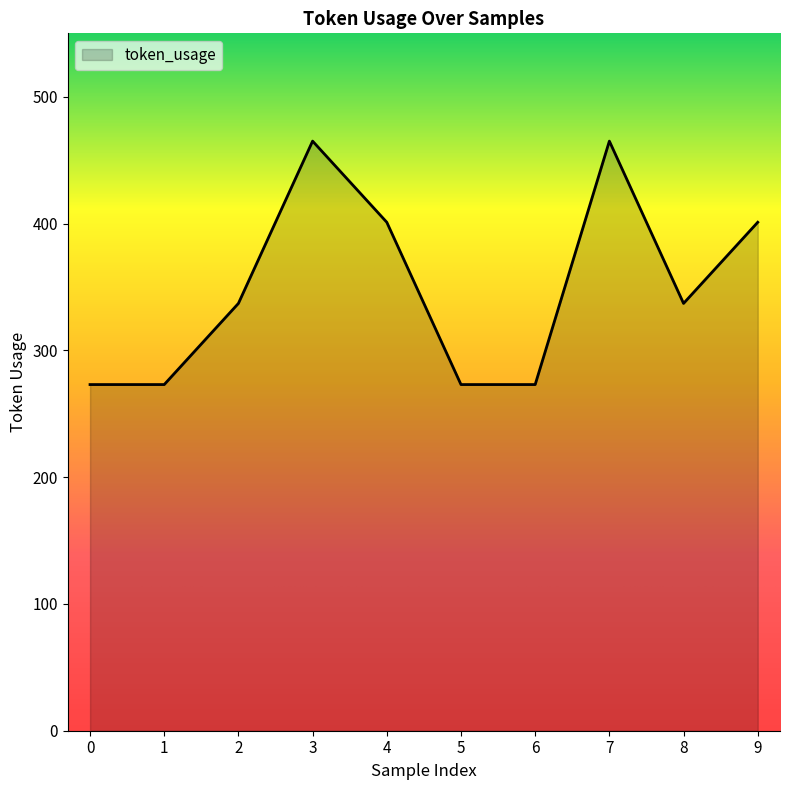

What is the greatest value displayed?

465